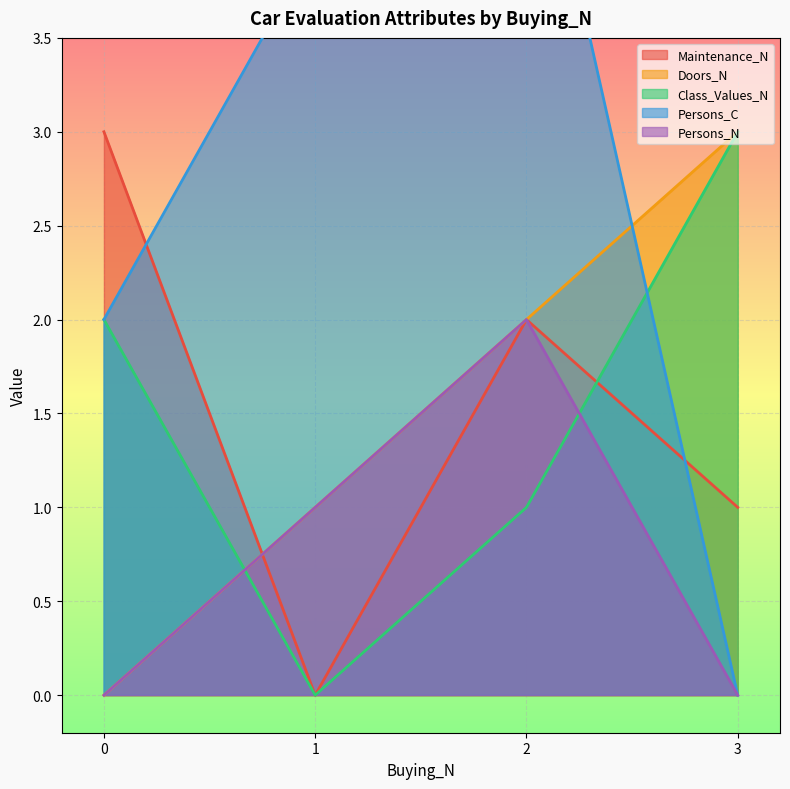

List the labels in order of Persons_N value, smallest first.

0, 3, 1, 2